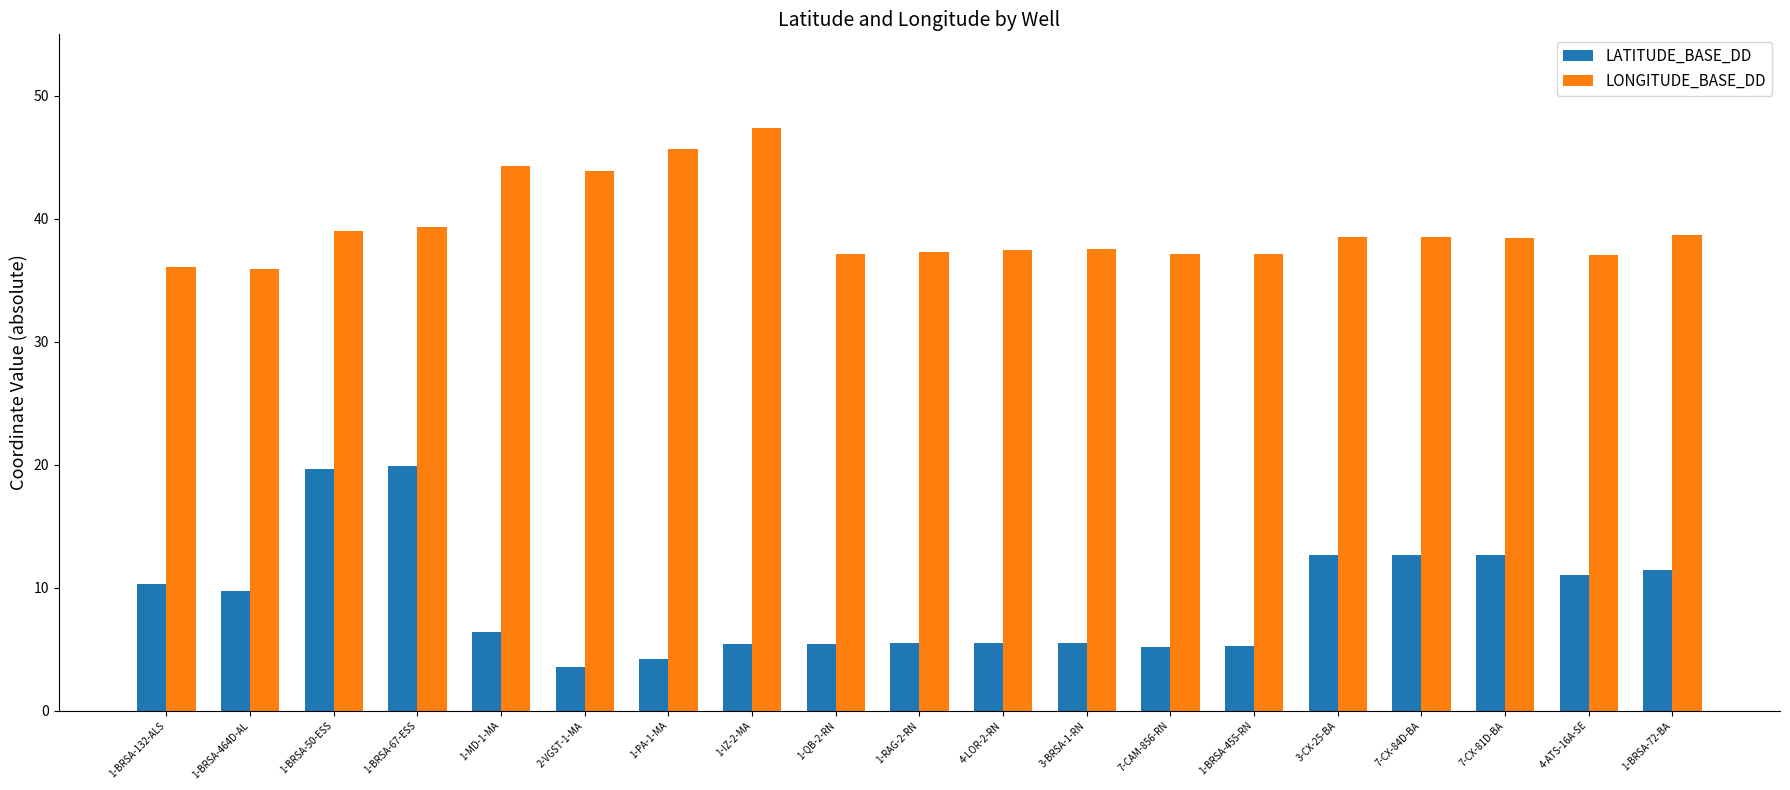

Which series has the largest range (max minus min)?

LATITUDE_BASE_DD